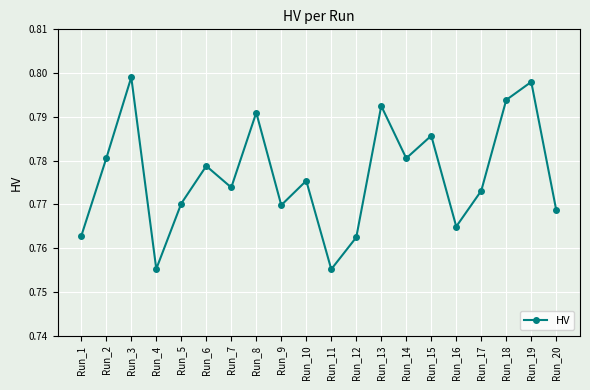

Is it true that the value at Run_9 is 0.5?

False